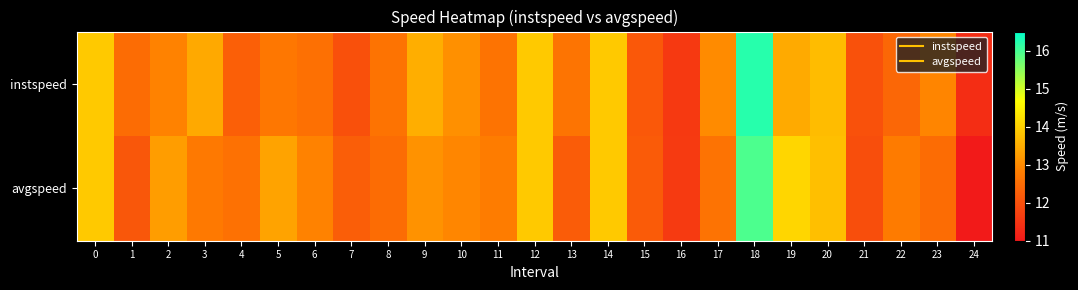

Reading left to right, extract all data points from this chart.

instspeed: 0=13.9	1=12.5	2=12.9	3=13.4	4=12.3	5=12.7	6=12.6	7=12.0	8=12.6	9=13.5	10=13.1	11=12.6	12=13.9	13=12.6	14=13.9	15=12.1	16=11.6	17=13.0	18=16.2	19=13.5	20=13.7	21=12.0	22=12.4	23=12.9	24=11.4
avgspeed: 0=13.9	1=12.1	2=13.3	3=12.7	4=12.6	5=13.4	6=12.9	7=12.2	8=12.5	9=13.1	10=12.9	11=12.8	12=13.9	13=12.2	14=13.9	15=12.2	16=11.6	17=12.6	18=15.9	19=14.1	20=13.8	21=12.0	22=12.8	23=12.5	24=11.0